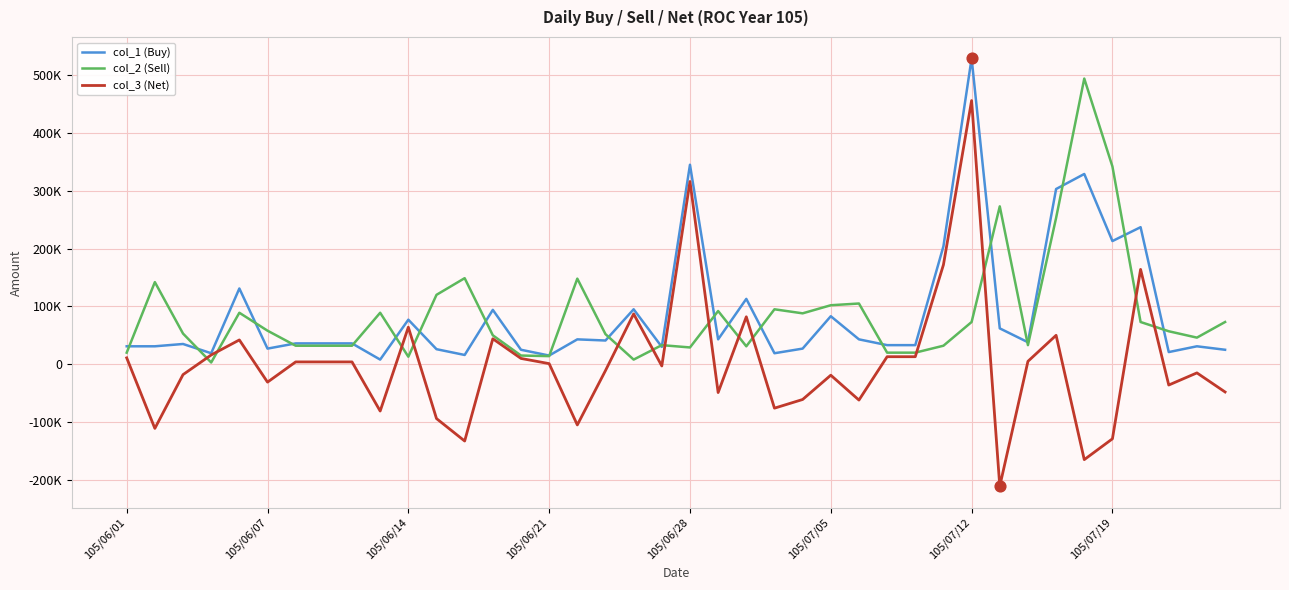

What are all the series names shown in the legend?

col_1 (Buy), col_2 (Sell), col_3 (Net)